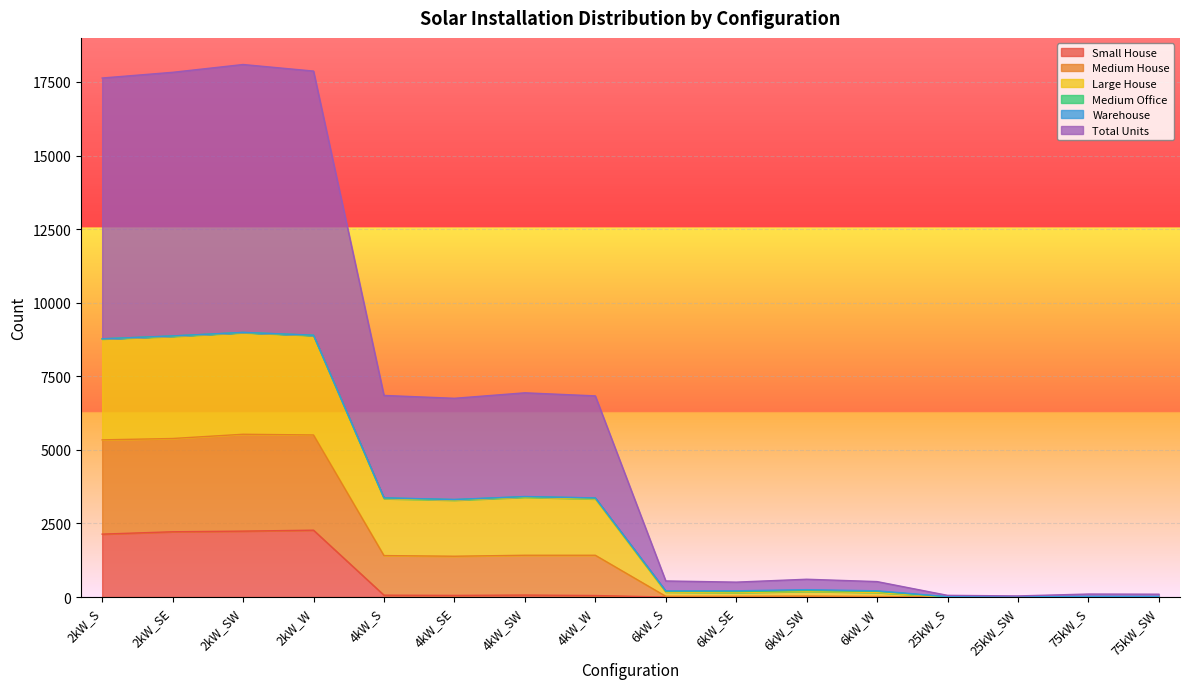

The value of Medium House at 25kW_SW is 1. True or false?

False